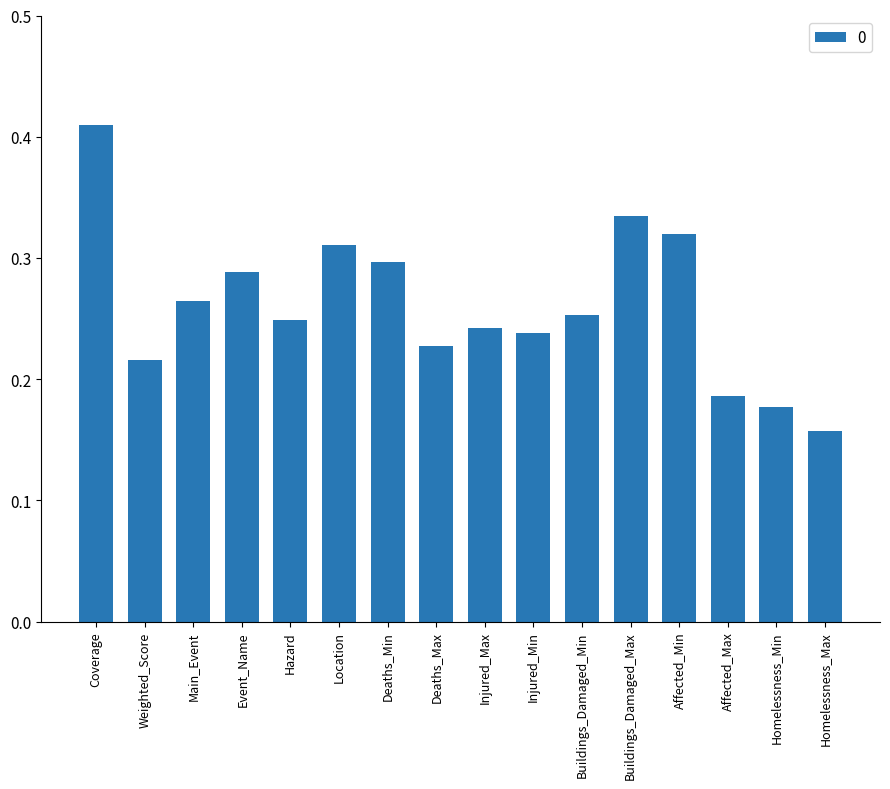

The value at Event_Name is 0.3. True or false?

True